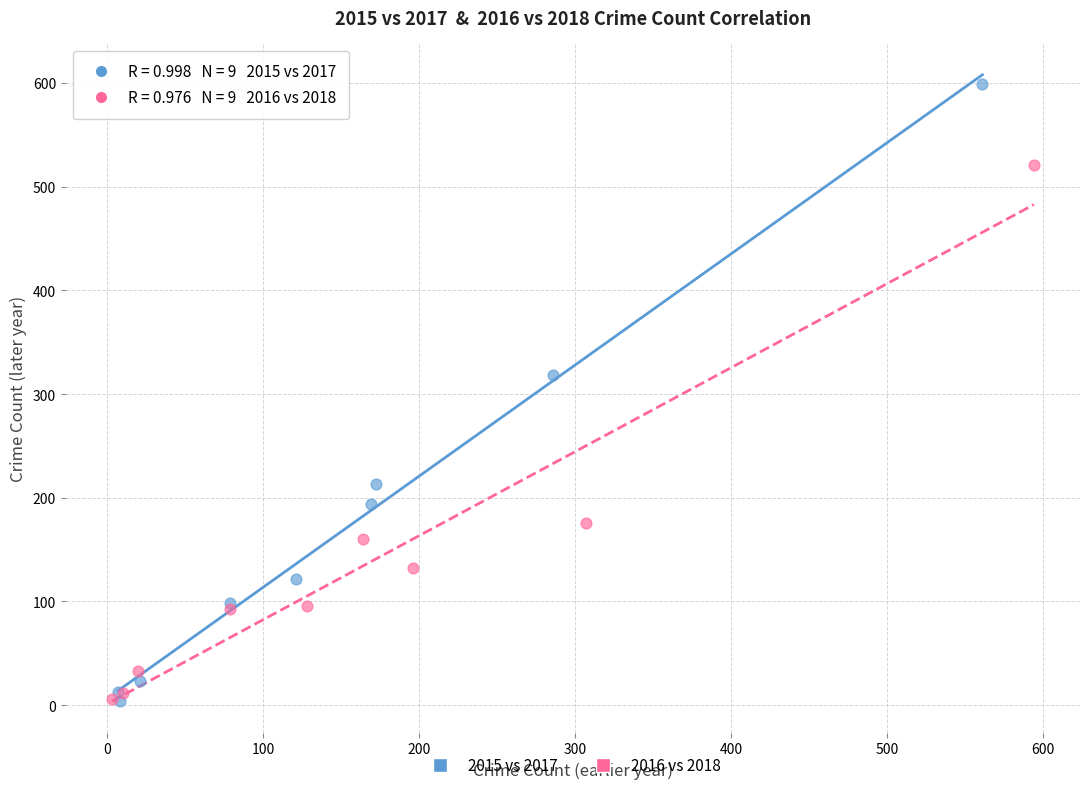

Which series reaches the maximum Y coordinate?

2015 vs 2017